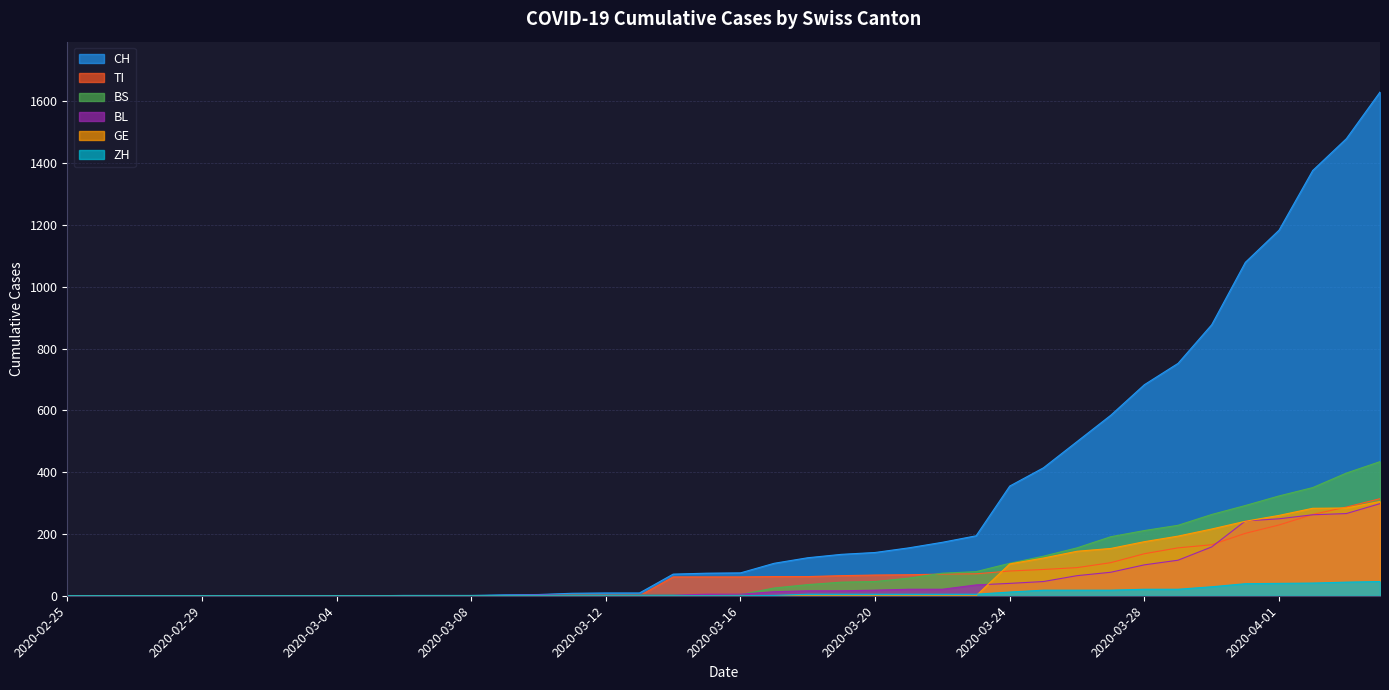

How many values in GE are above zero?

12